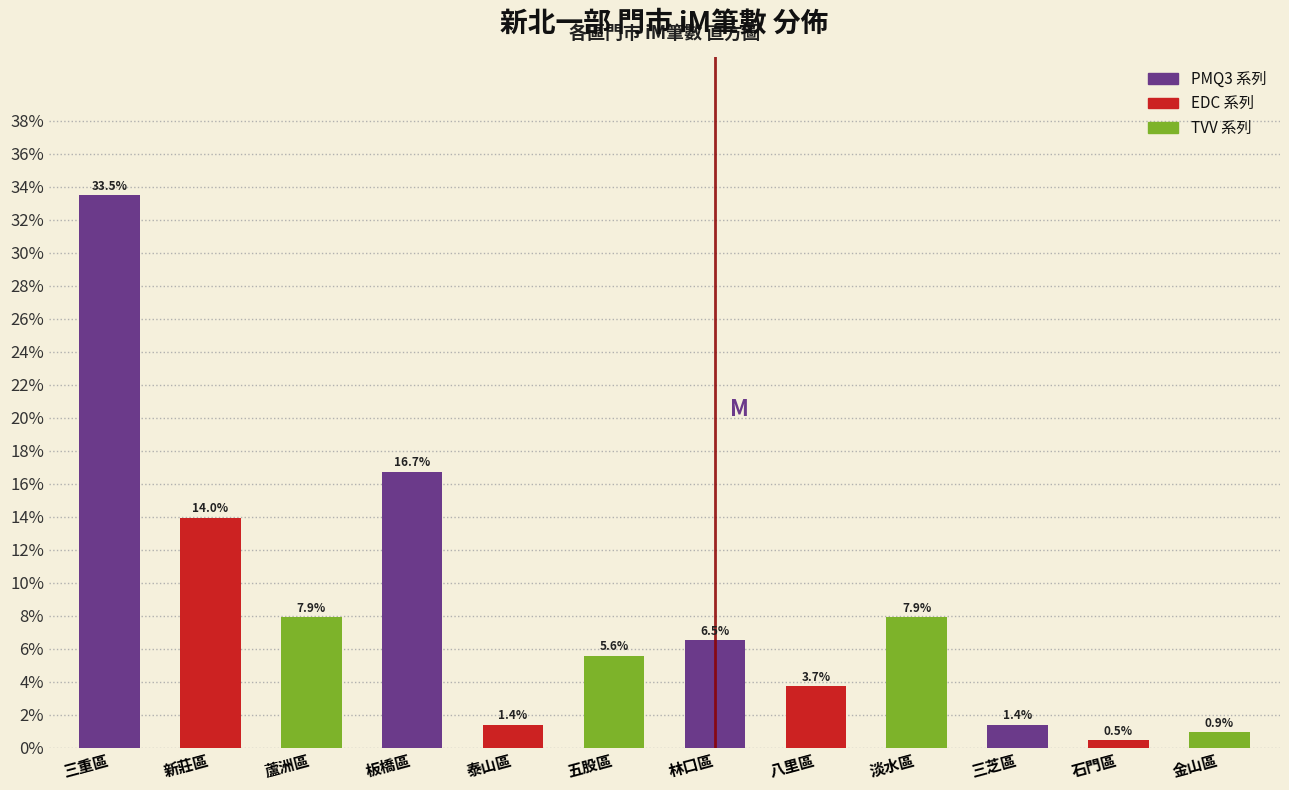

Reading right to left, list all the values displayed in this chart.

0.9	0.5	1.4	7.9	3.7	6.5	5.6	1.4	16.7	7.9	14.0	33.5